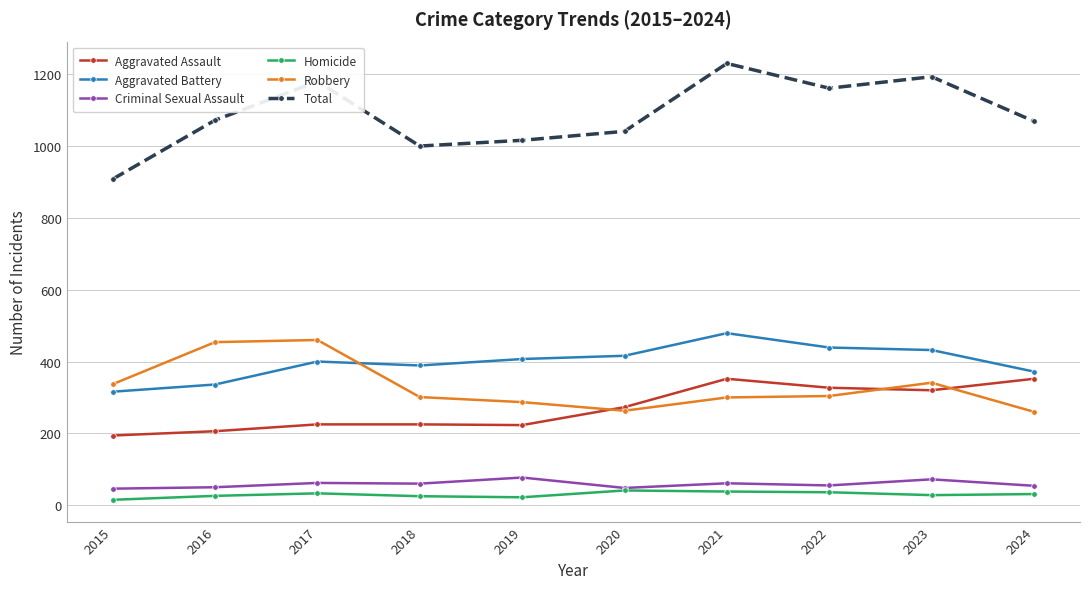

What is the difference between the Criminal Sexual Assault values at 2017 and 2015?

16